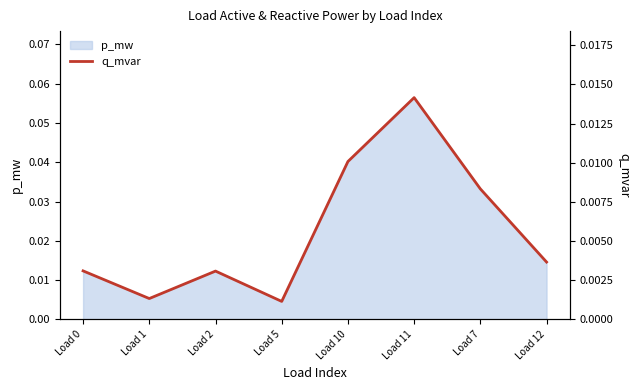

Which label corresponds to the largest value in the chart?

Load 11